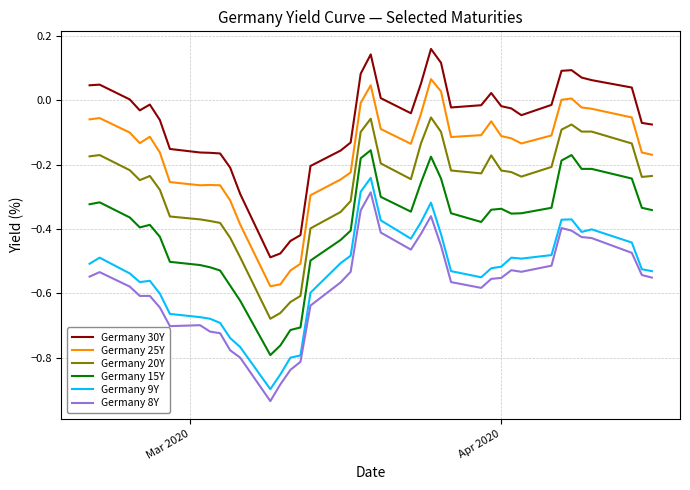

True or false: Germany 20Y and Germany 25Y cross at least once.

False